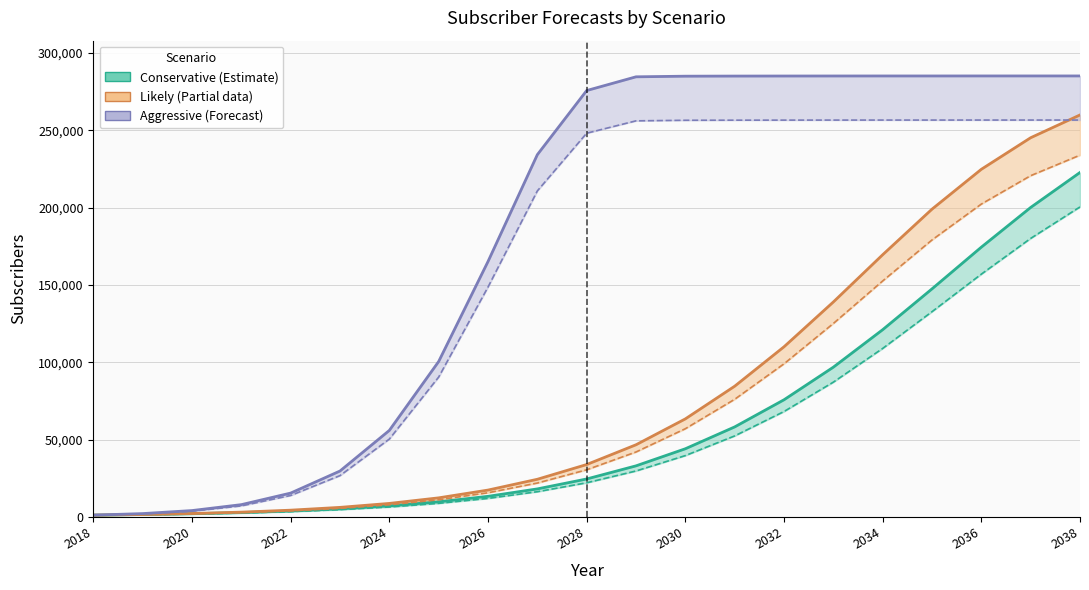

What is the value of the Cons_churn point at the 2nd from the left?

1380